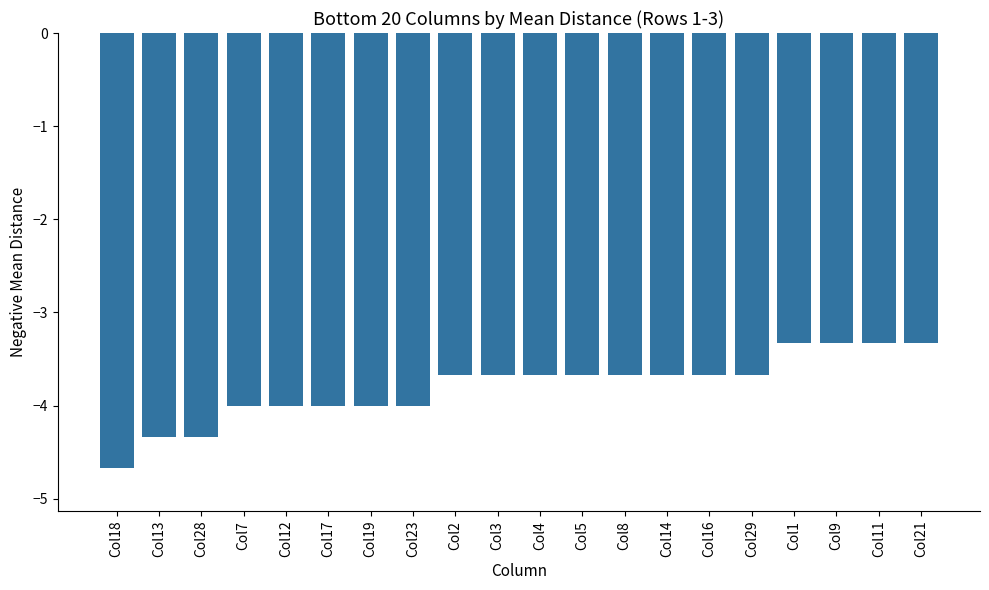

What is the difference between the values at Col16 and Col19?

0.3